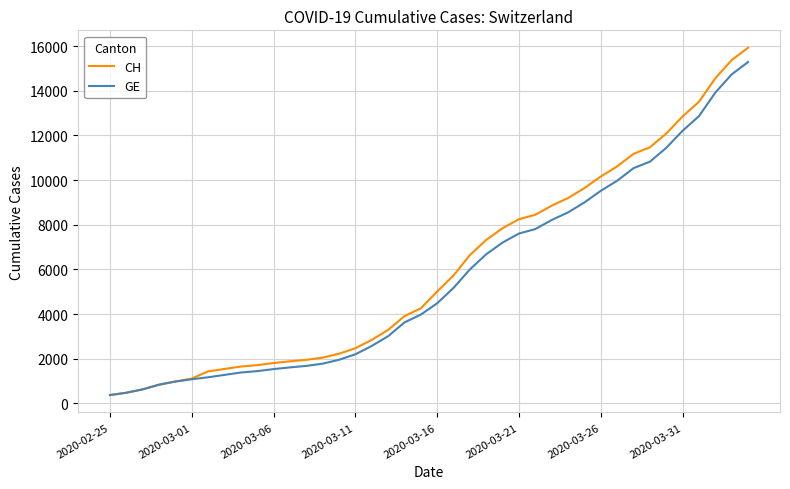

Which series has the widest spread of values?

CH